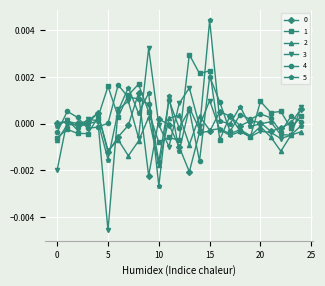

True or false: 5 has more than 0 points higher than both neighbors.

True